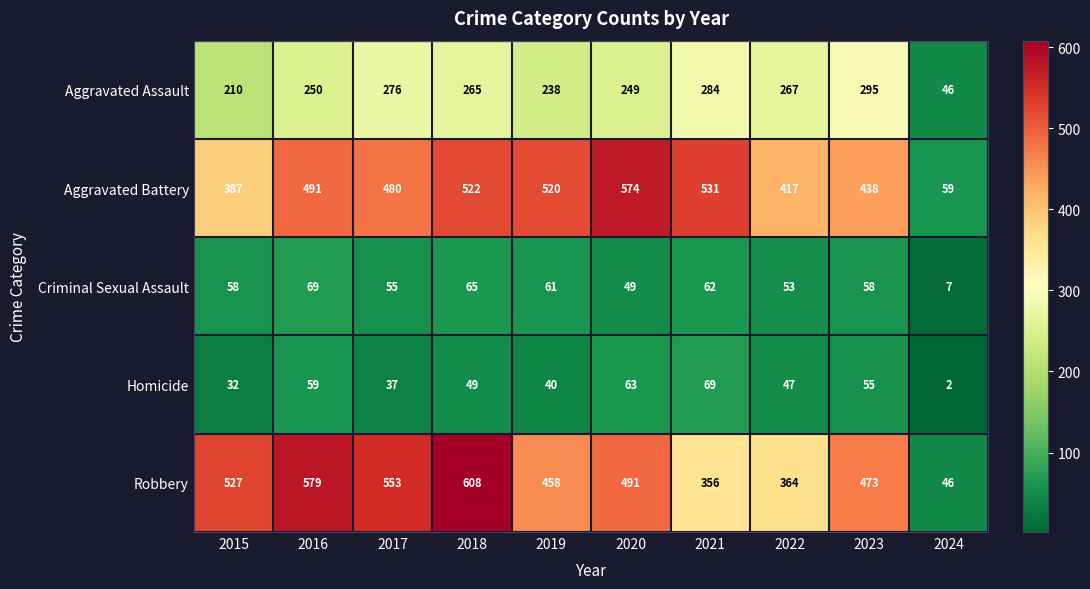

What is the difference between the maximum and minimum values in the Criminal Sexual Assault series?

62